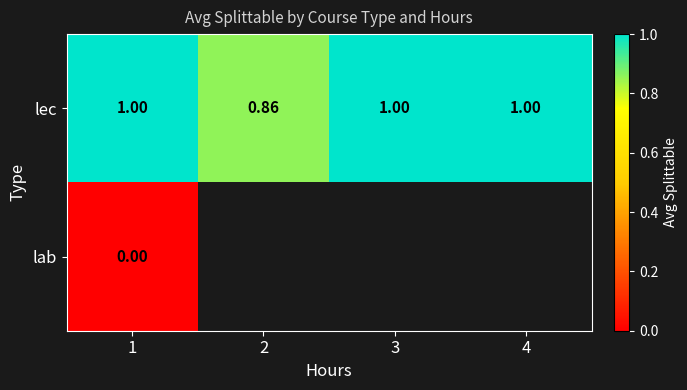

At 1, list the series in order from smallest to largest.

lab, lec